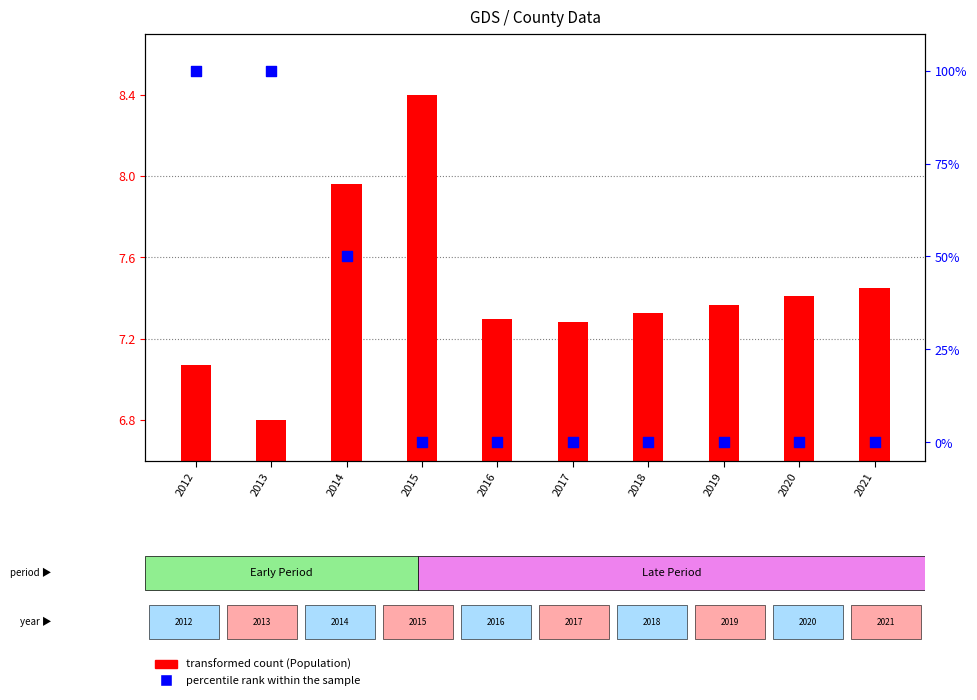

What are all the series names shown in the legend?

transformed count (Population), percentile rank within the sample